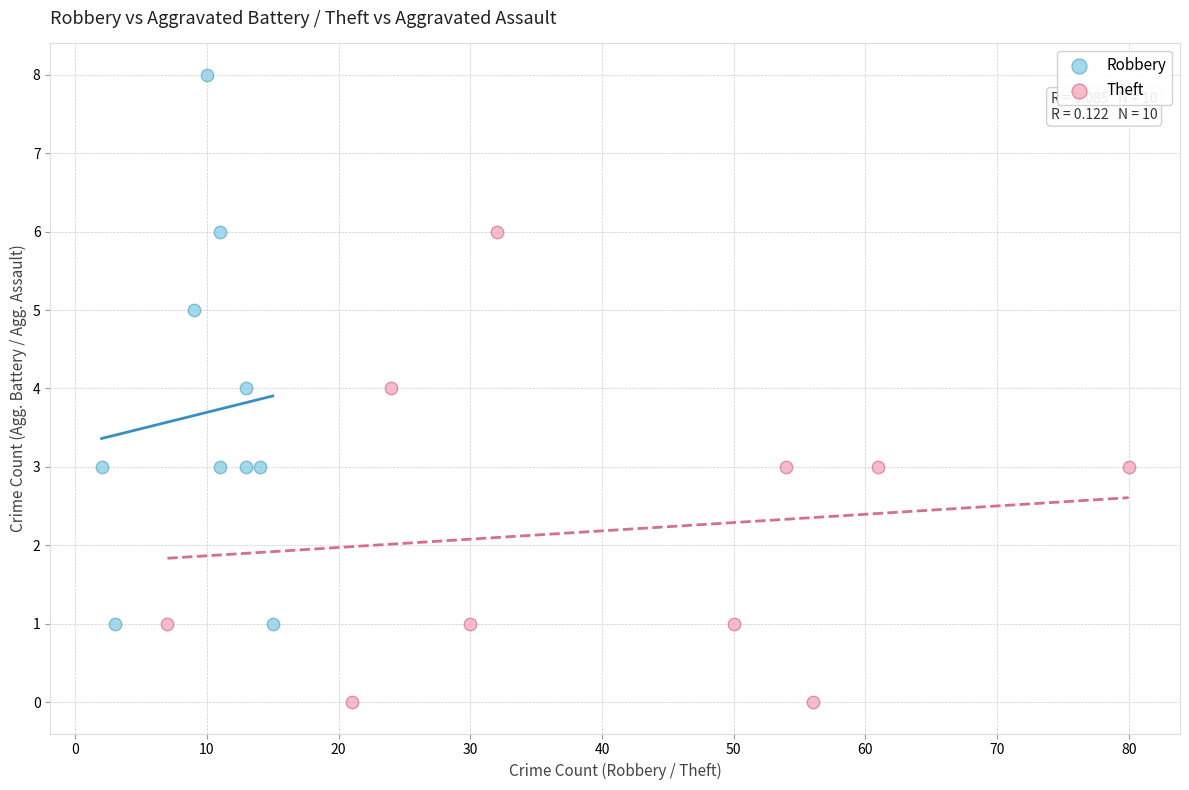

Which series contains the highest Y value?

Robbery